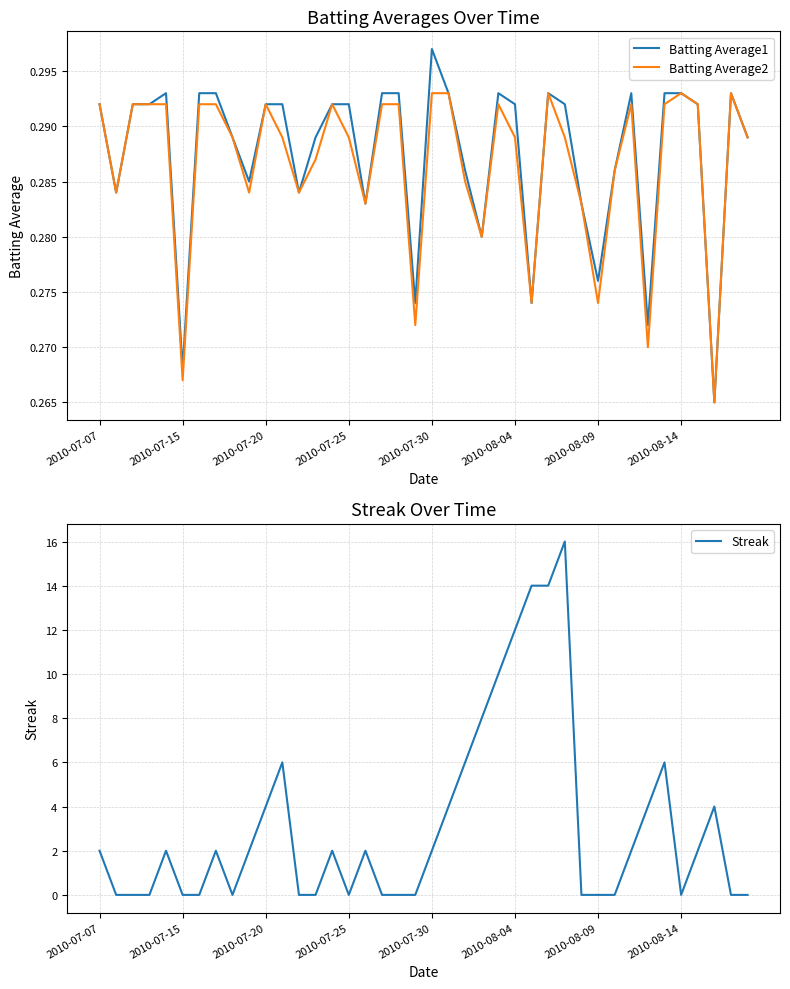

What are all the series names shown in the legend?

Batting Average1, Batting Average2, Streak